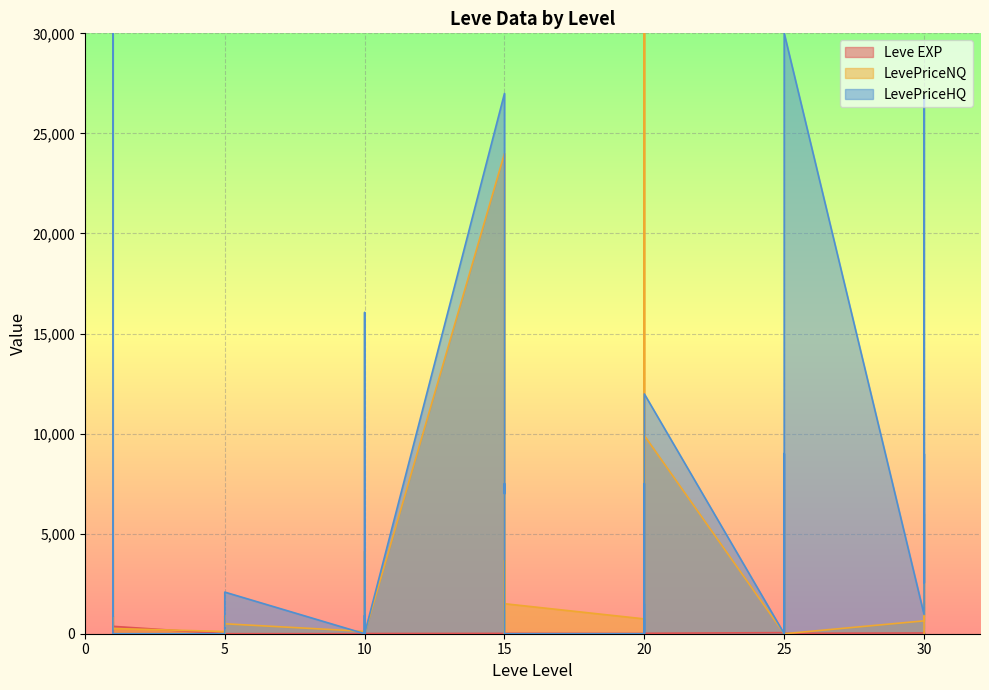

At which category does Leve EXP reach its first local peak?

1